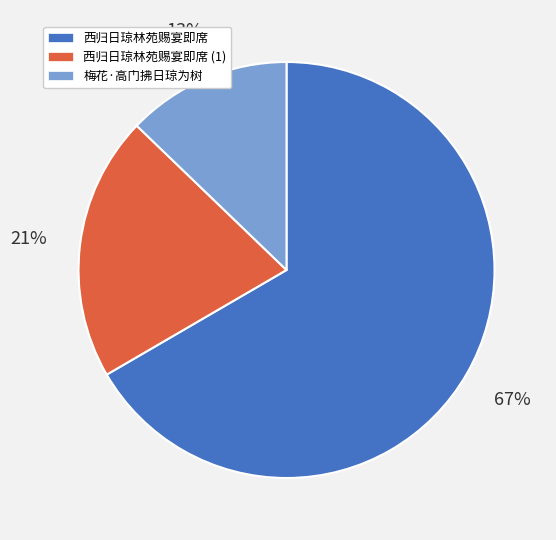

To the nearest percent, what portion does 西归日琼林苑赐宴即席 (1) represent?

21%